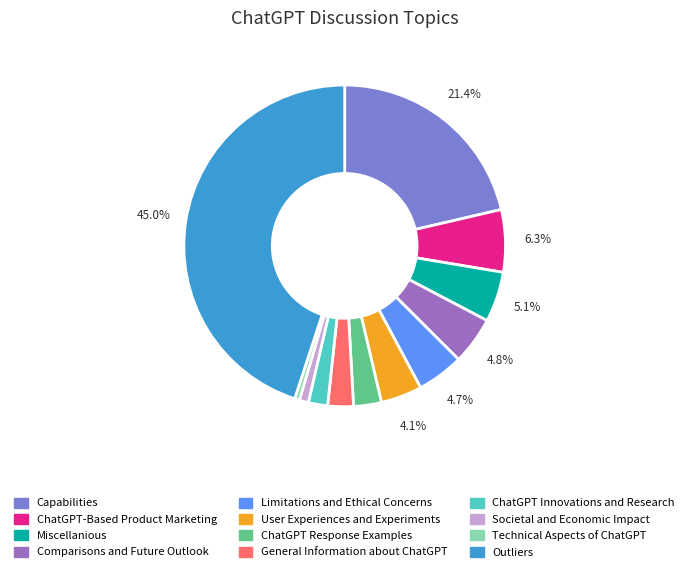

Does Societal and Economic Impact account for over 50% of the chart?

No